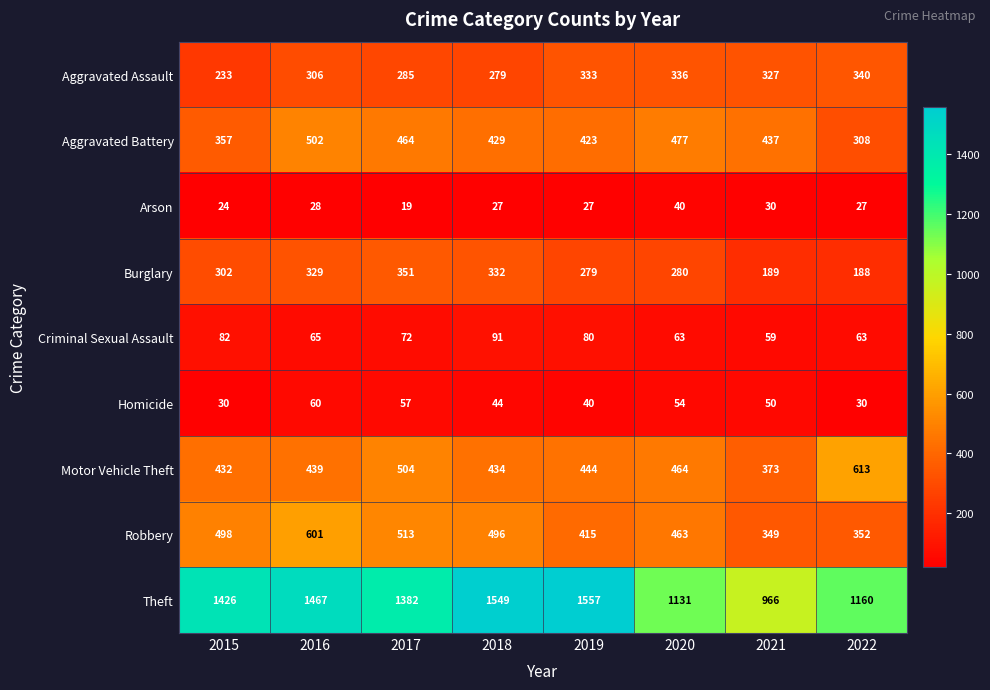

What is the sum of the Aggravated Assault values at 2018 and 2015?

512